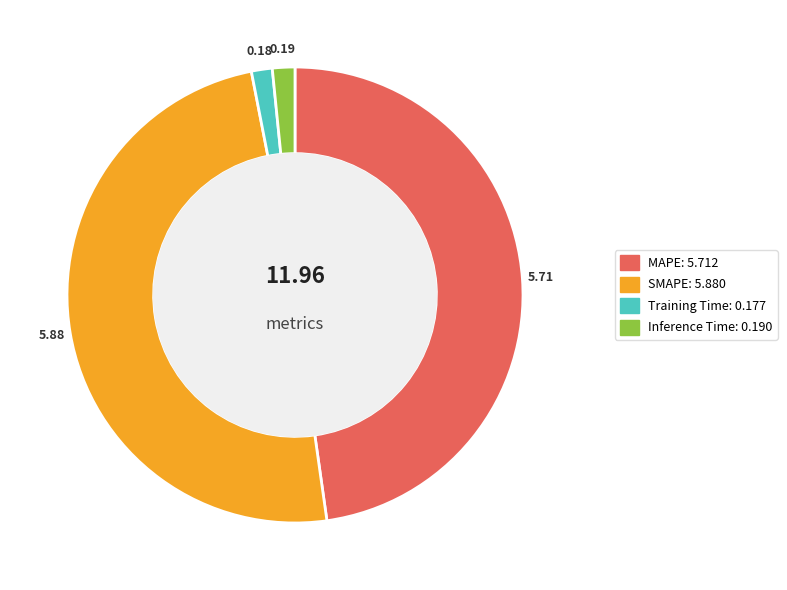

Do Training Time and MAPE together represent more than half of the pie?

No